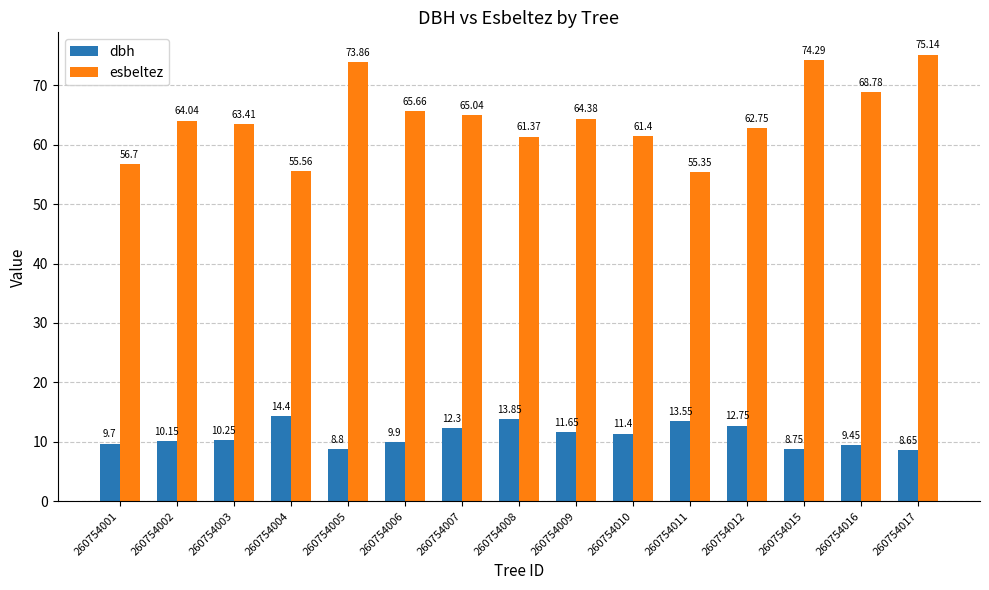

What is the difference between the second highest and second lowest values in the dbh series?

5.1